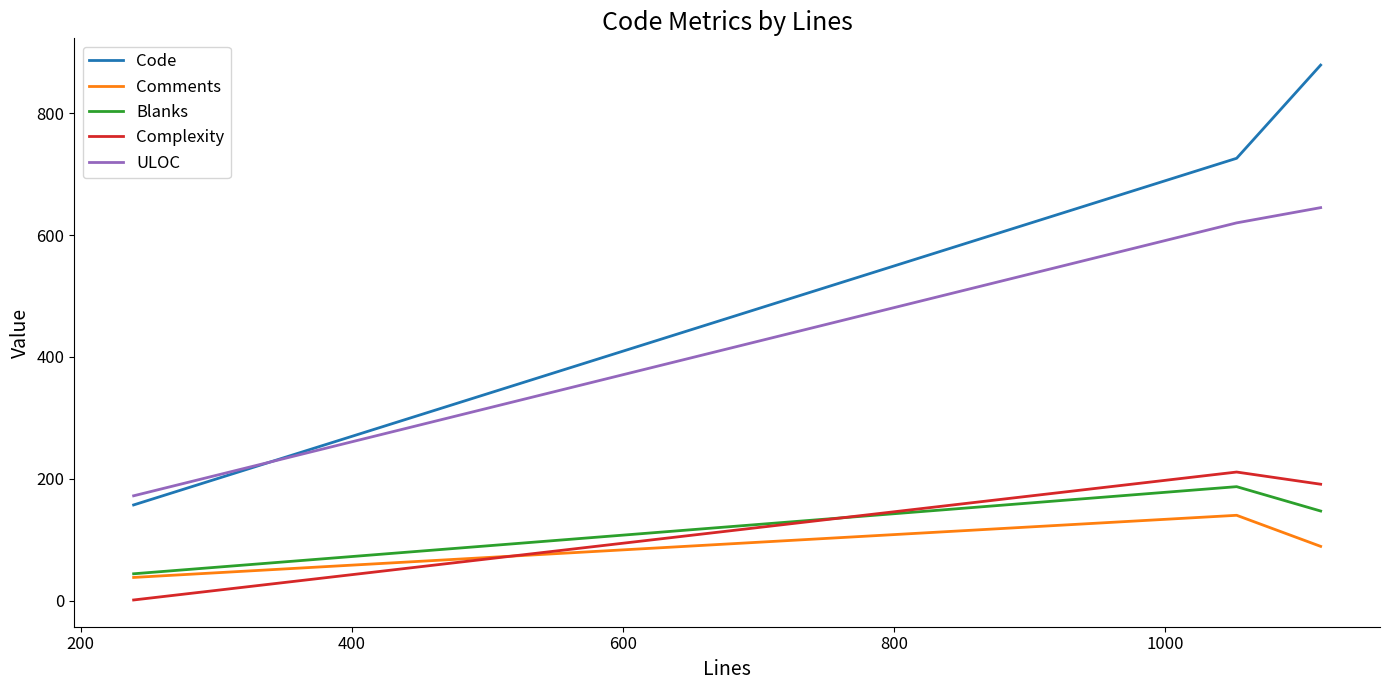

Which series has the largest total across all categories?

Code